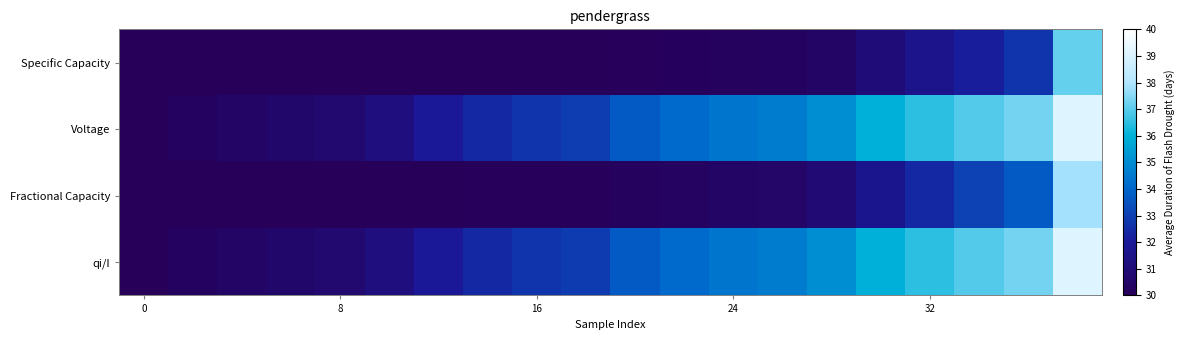

List the series in order of their peak value, highest first.

Voltage, qi/I, Fractional Capacity, Specific Capacity